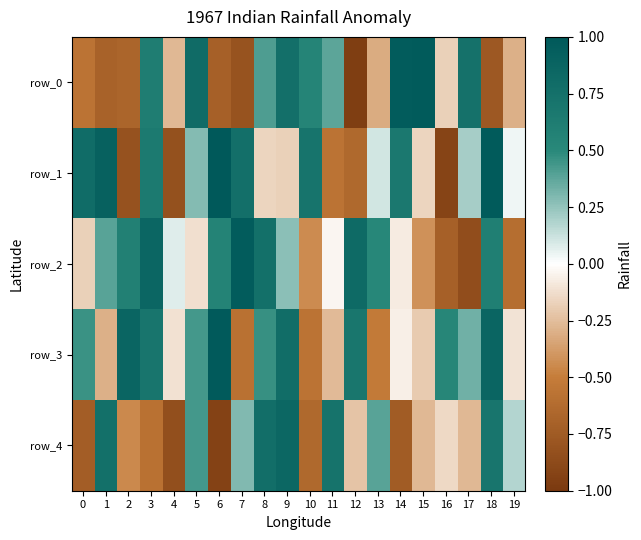

What is the minimum value shown in the chart?

-1.0